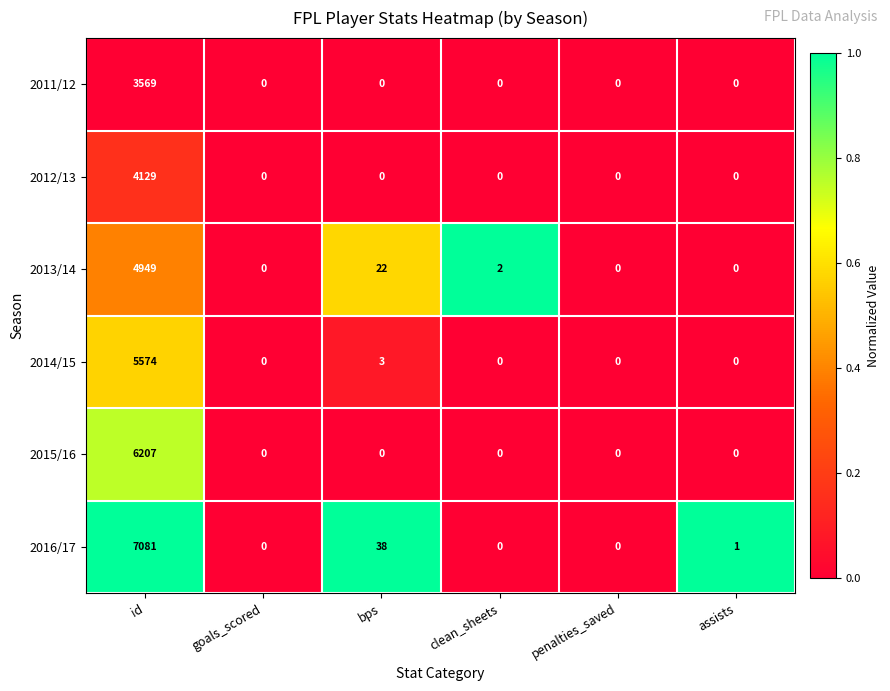

List the series in order of their peak value, lowest first.

2011/12, 2012/13, 2013/14, 2014/15, 2015/16, 2016/17